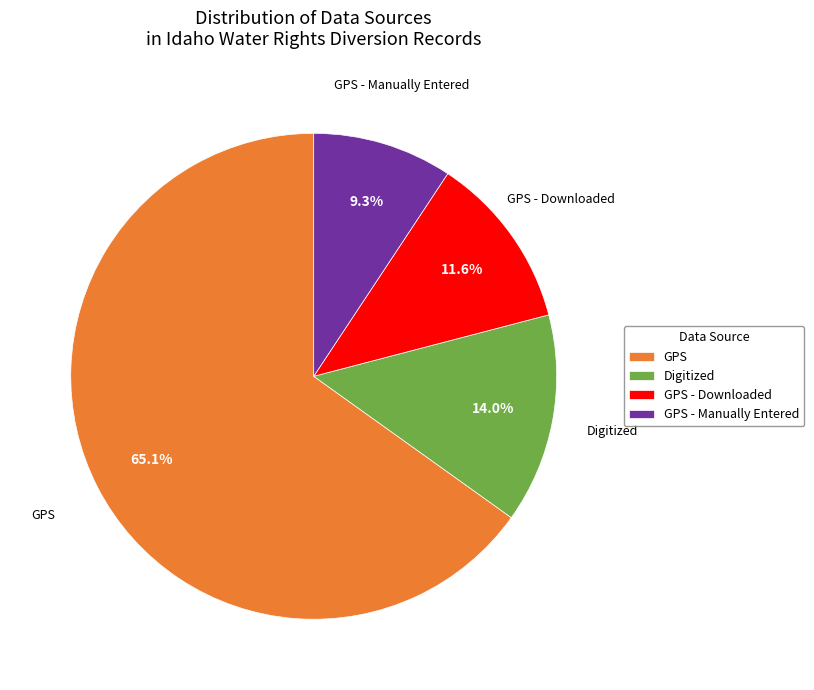

What is the ratio of the value at GPS - Downloaded to the value at Digitized?

0.8